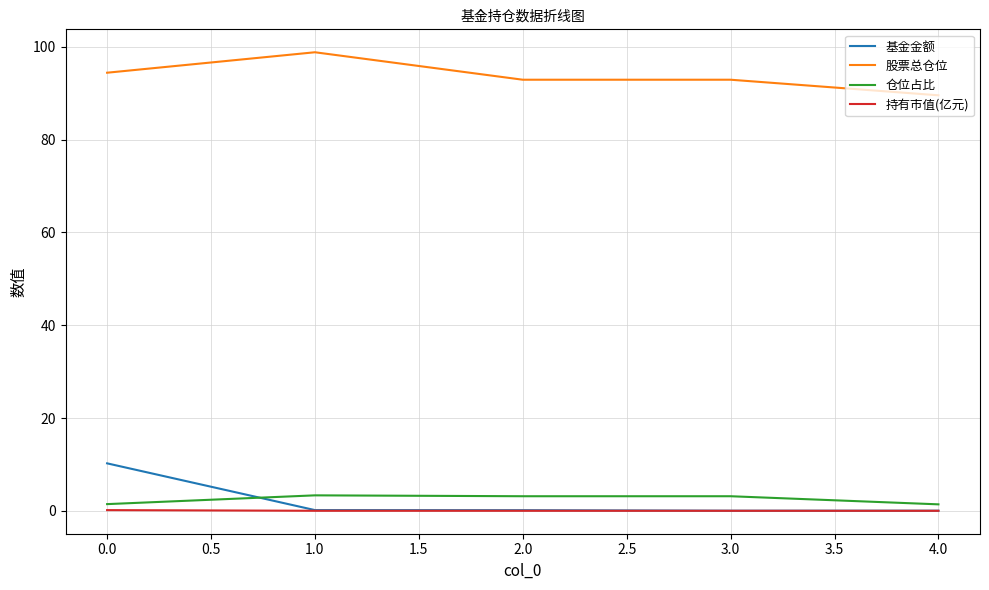

Is the value of 仓位占比 at 3.0 greater than the value of 基金金额 at 4.0?

Yes